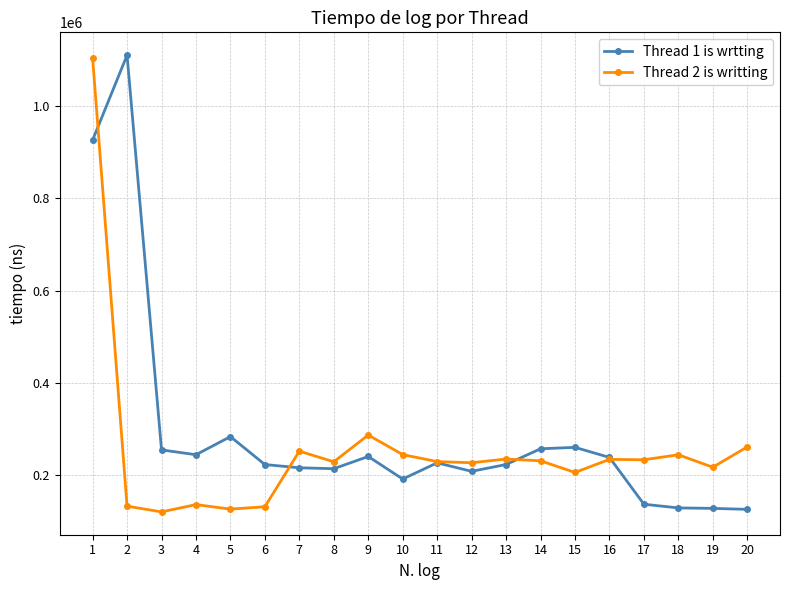

What is the difference between the maximum and minimum values in the Thread 1 is wrtting series?

984600